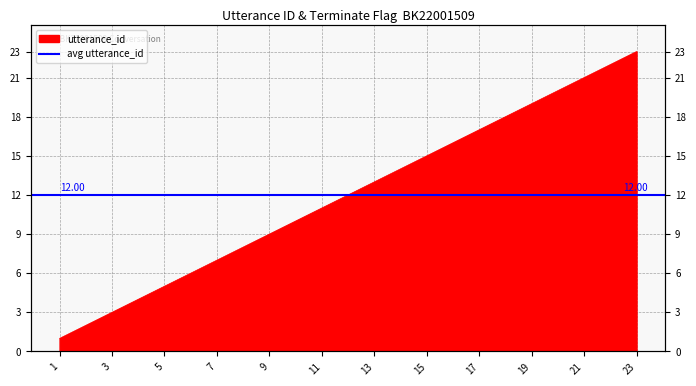

What is the ratio of the value at 19 to the value at 7?

2.7